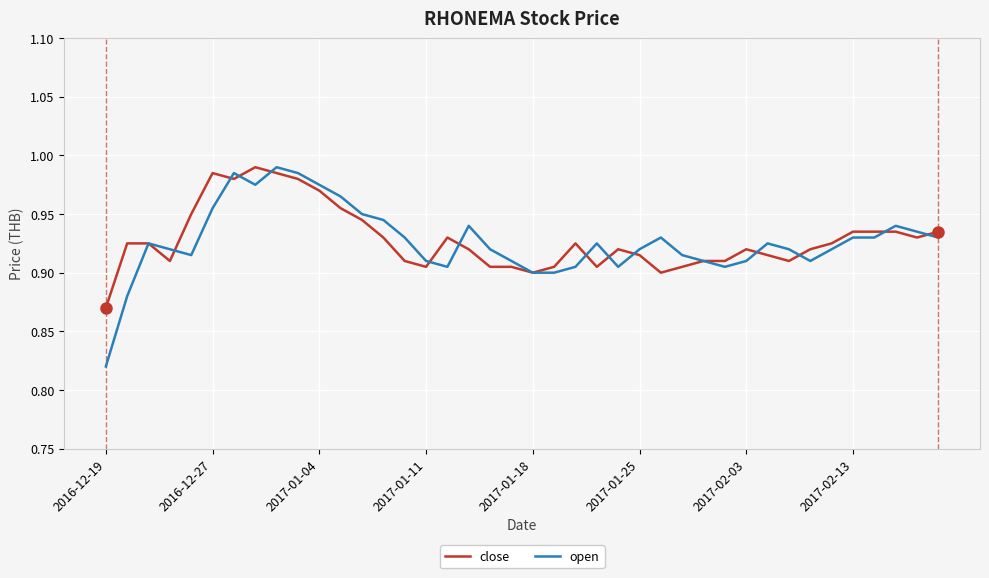

Which series has the largest range (max minus min)?

open